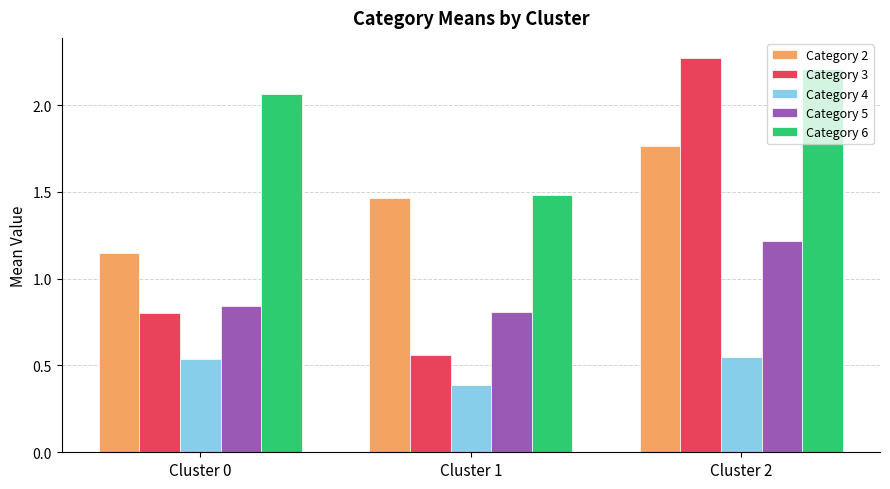

Is it true that Category 2 equals 2.4 at Cluster 2?

False